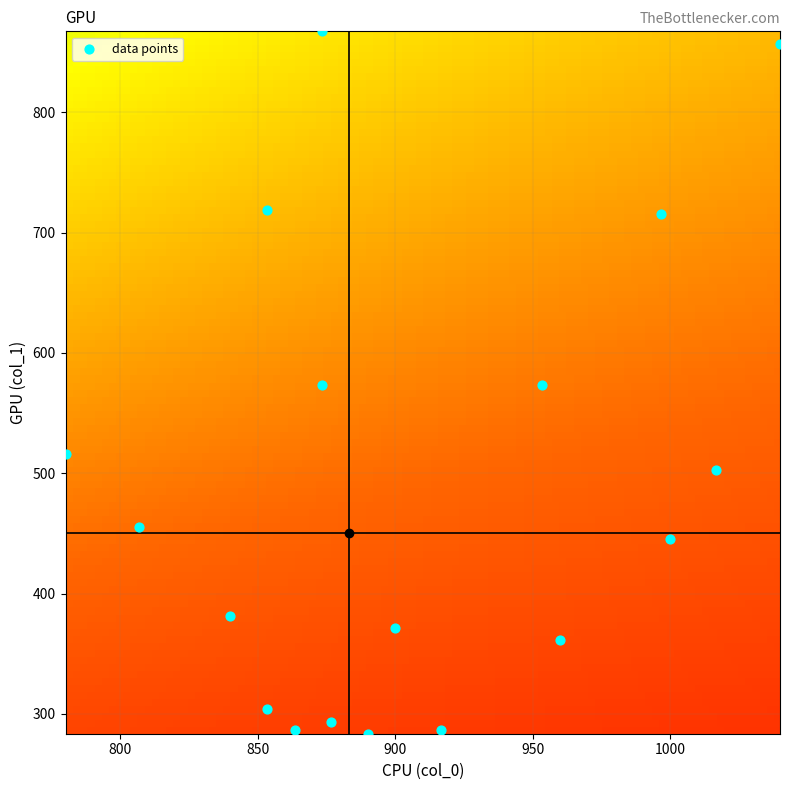

What is the range of Y values (max minus min)?

583.9